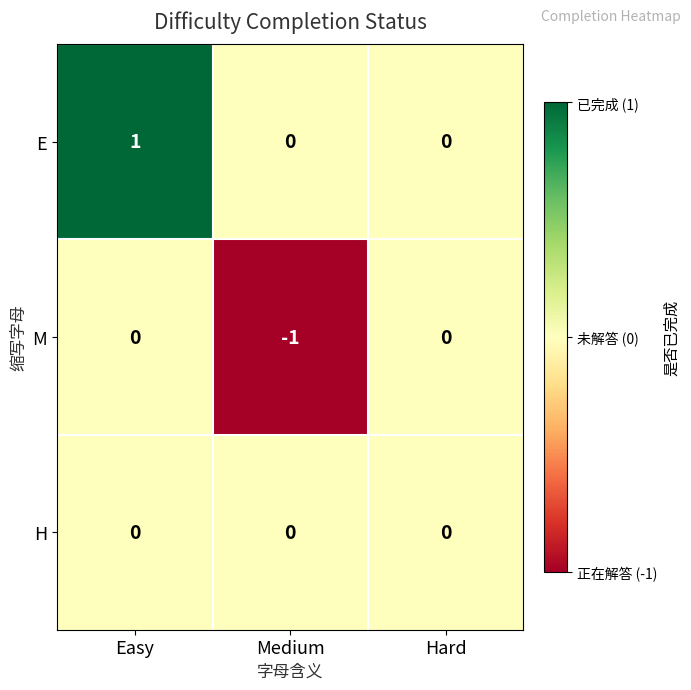

Between Easy and Hard, which series saw the biggest shift?

E